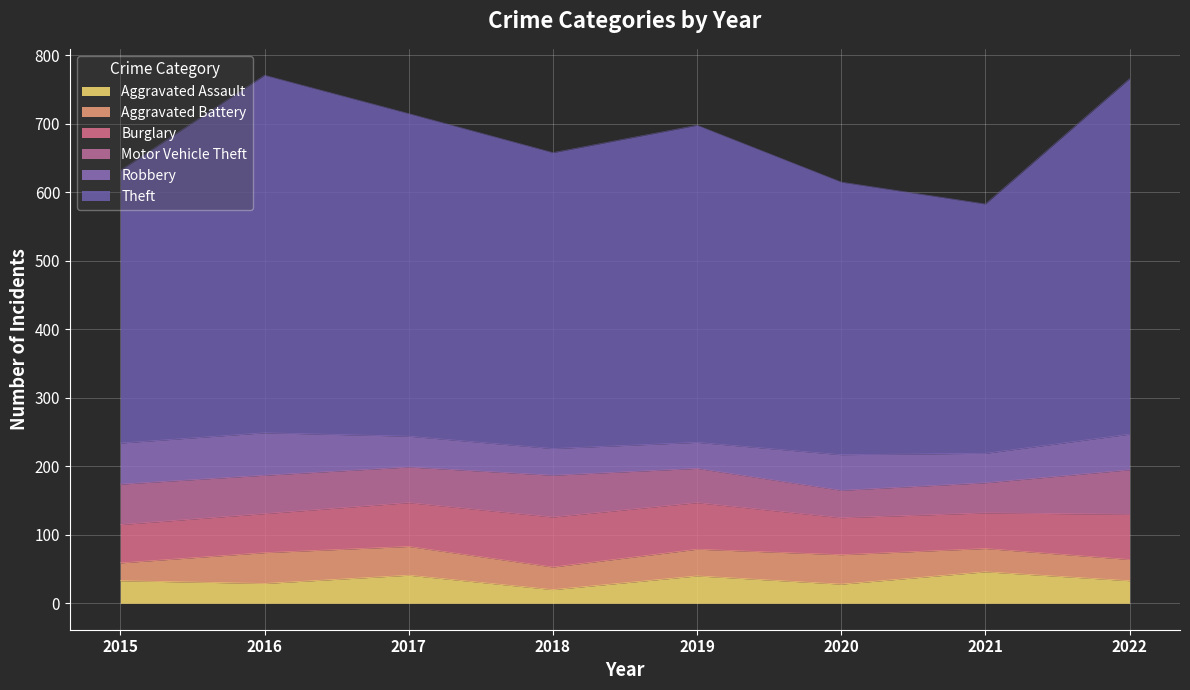

What is the sum of the Aggravated Assault values at 2017 and 2021?

87